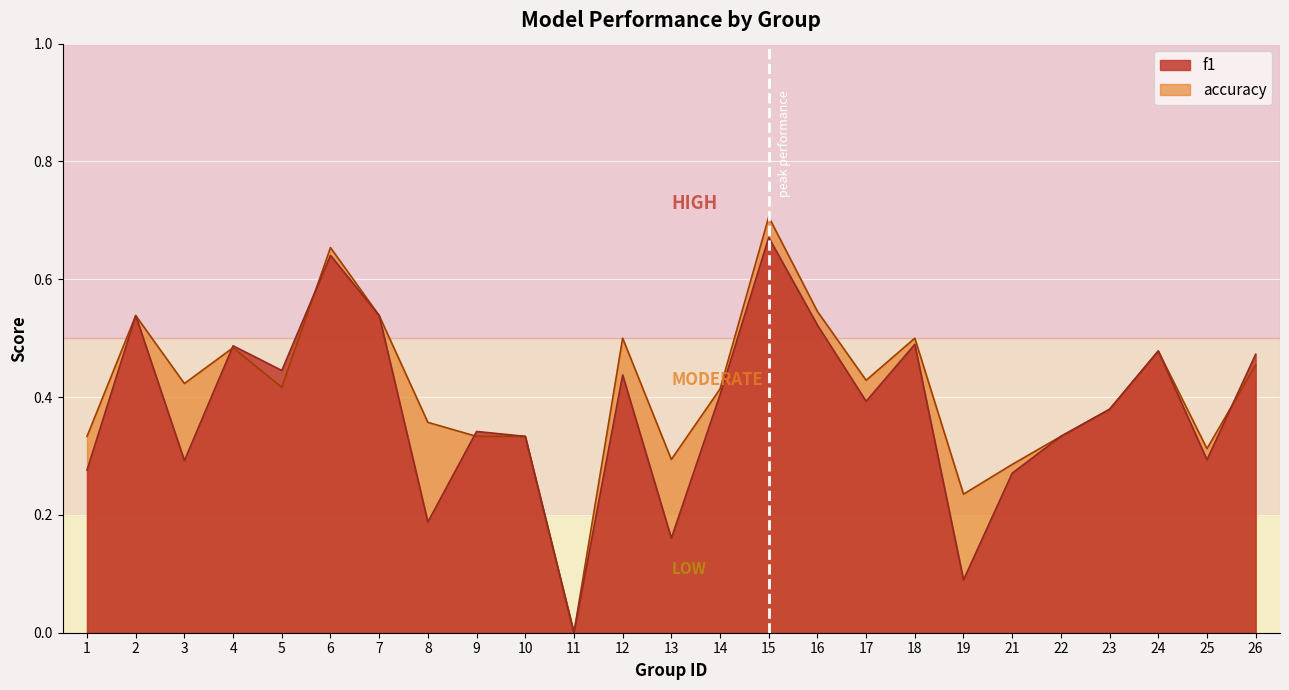

At how many categories does at least one series exceed 0?

24